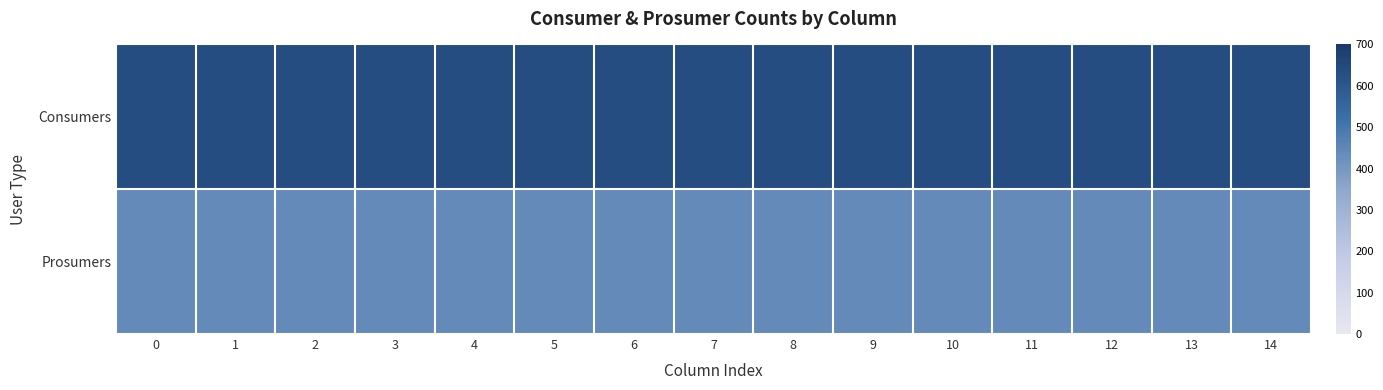

List the series in order of their peak value, highest first.

Consumers, Prosumers